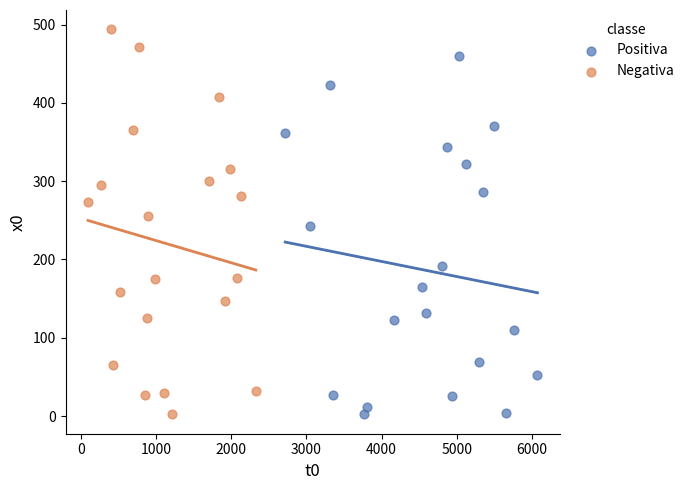

Which series has the largest Y range (max minus min)?

Negativa